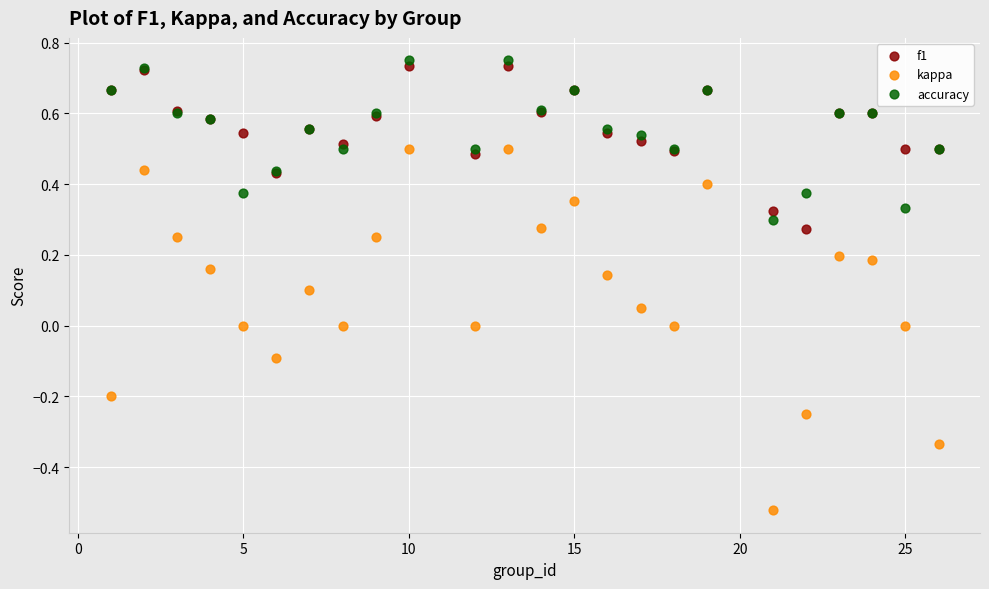

Which series reaches the minimum Y coordinate?

kappa